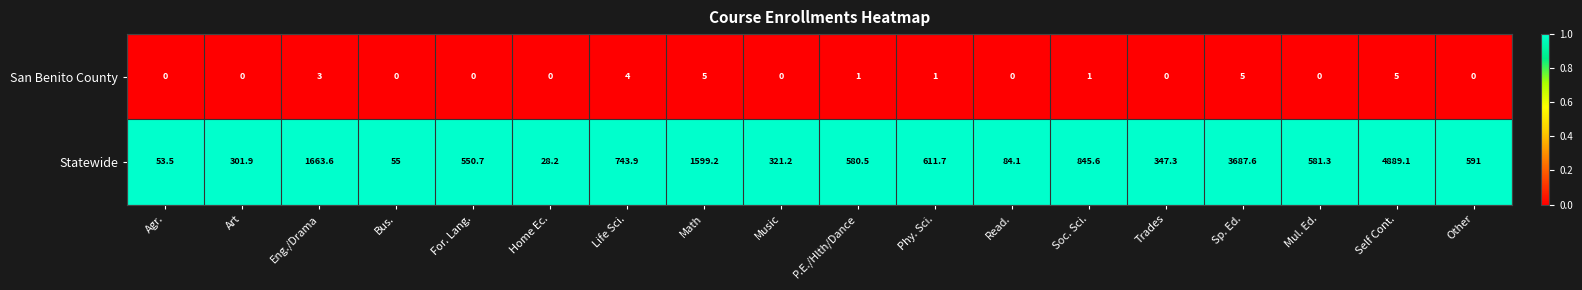

What is the maximum value shown in the chart?

4889.1